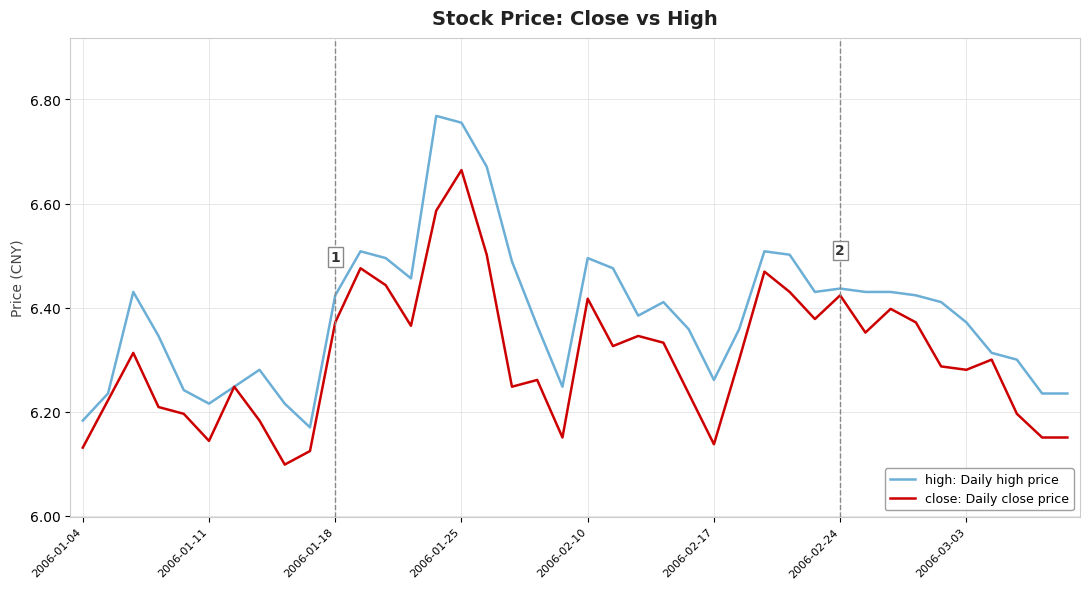

Which series has the widest spread of values?

high: Daily high price